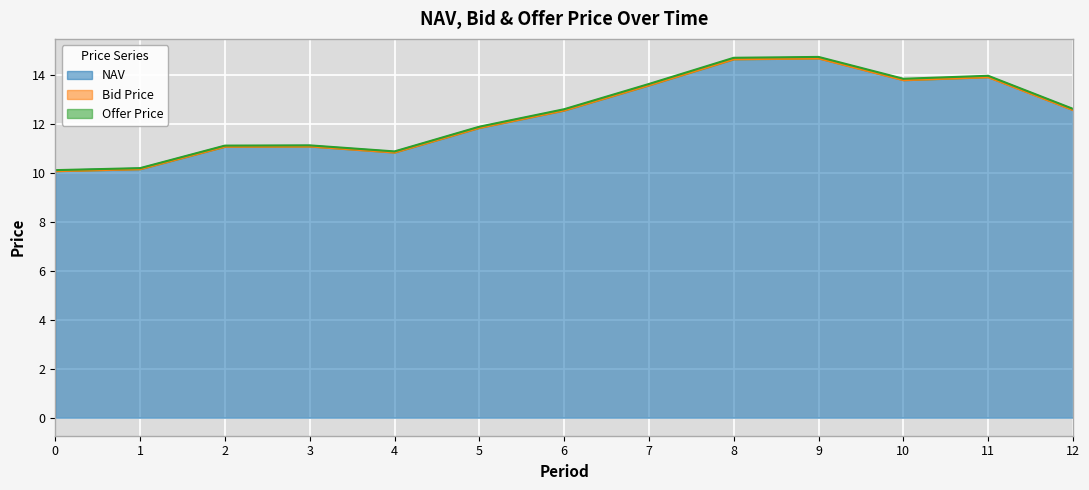

Which series has the largest total across all categories?

Offer Price